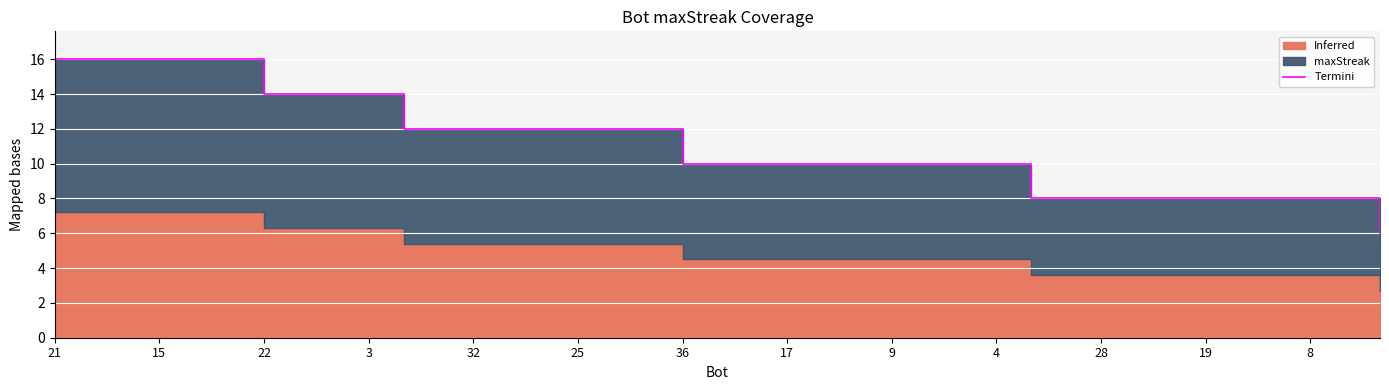

What is the average value?

11